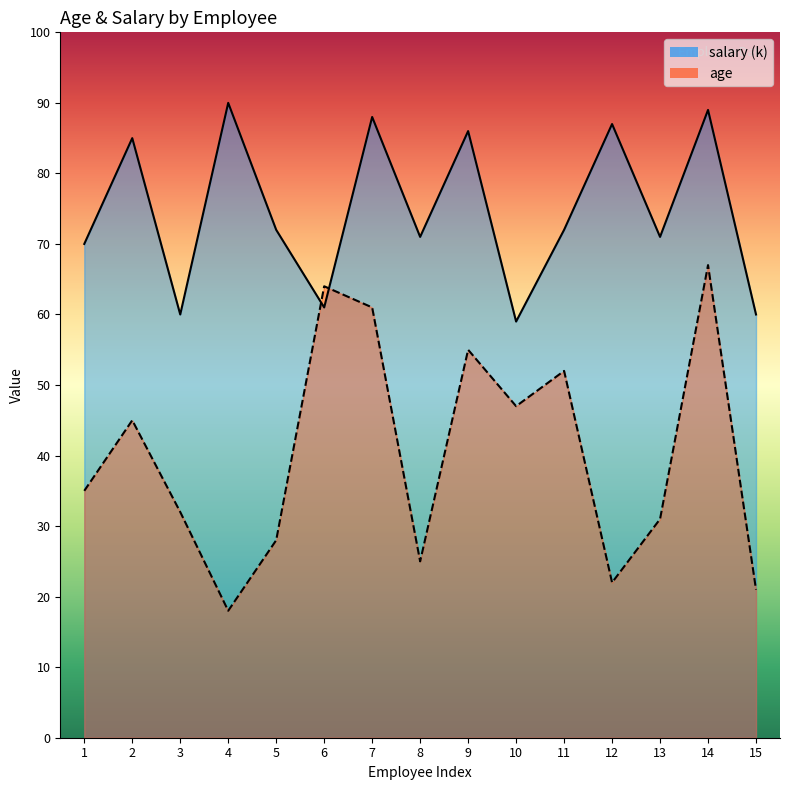

At which category does age reach its first local peak?

2